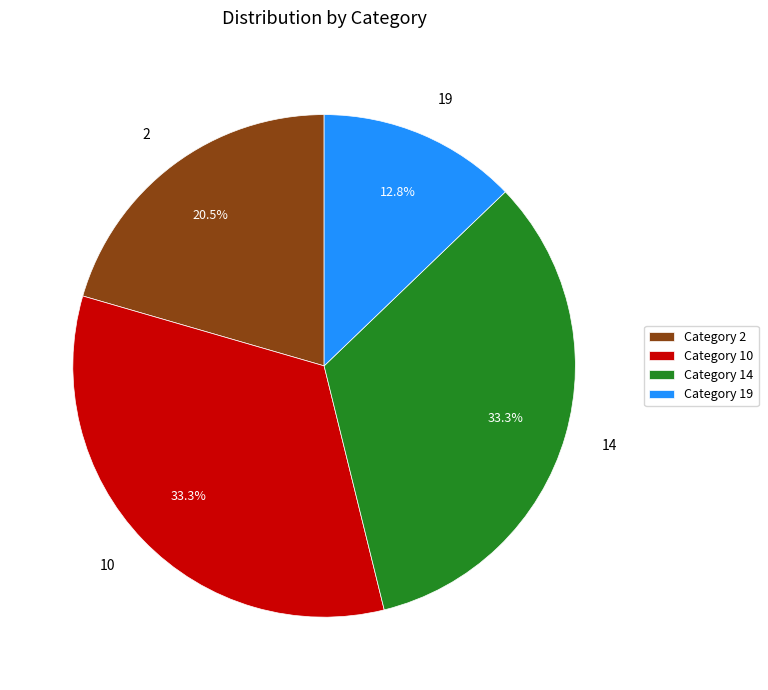

Is there any slice that represents more than half of the pie?

No